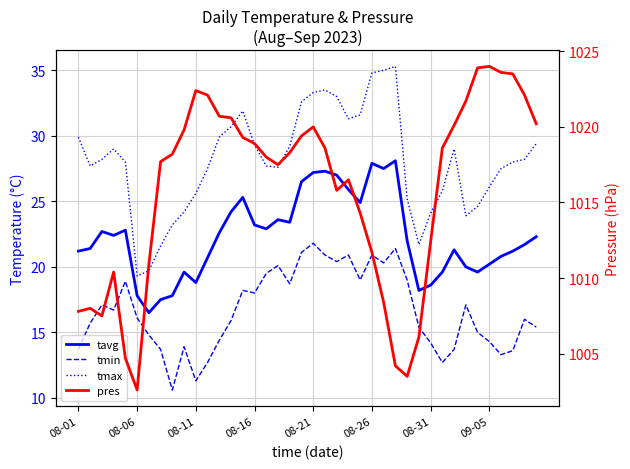

What is the total value across all series at 33?

1082.7